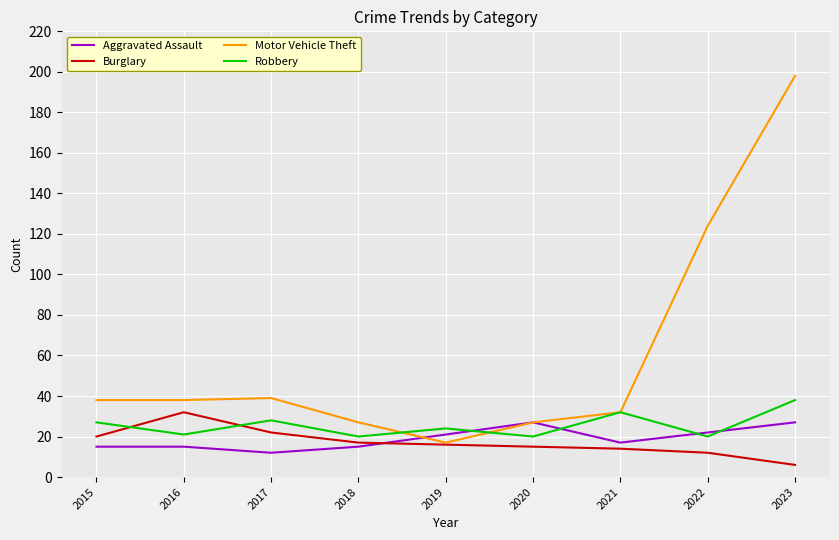

Reading right to left, list all the values displayed in this chart.

Aggravated Assault: 2023=27	2022=22	2021=17	2020=27	2019=21	2018=15	2017=12	2016=15	2015=15
Burglary: 2023=6	2022=12	2021=14	2020=15	2019=16	2018=17	2017=22	2016=32	2015=20
Motor Vehicle Theft: 2023=198	2022=124	2021=32	2020=27	2019=17	2018=27	2017=39	2016=38	2015=38
Robbery: 2023=38	2022=20	2021=32	2020=20	2019=24	2018=20	2017=28	2016=21	2015=27